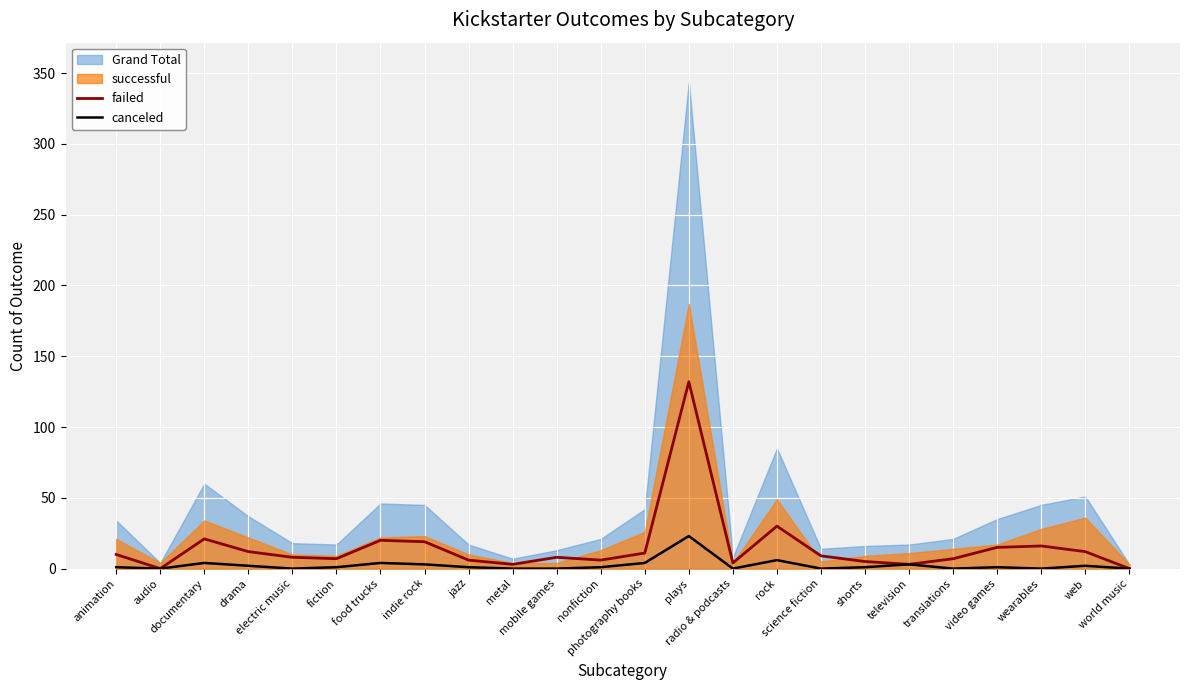

Rank the series at wearables from highest to lowest value.

Grand Total, successful, failed, canceled